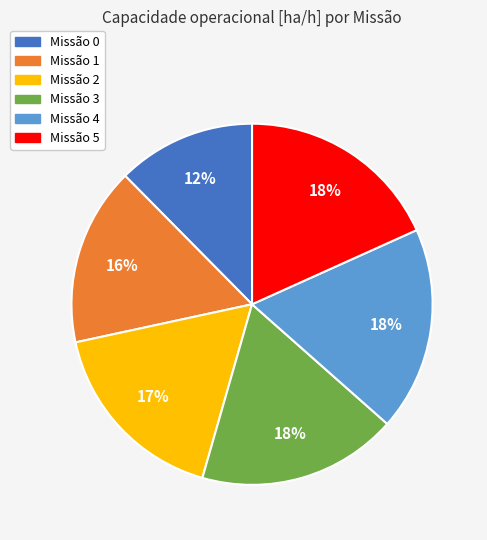

To the nearest percent, what is the difference between the largest and smallest slice percentages?

6%